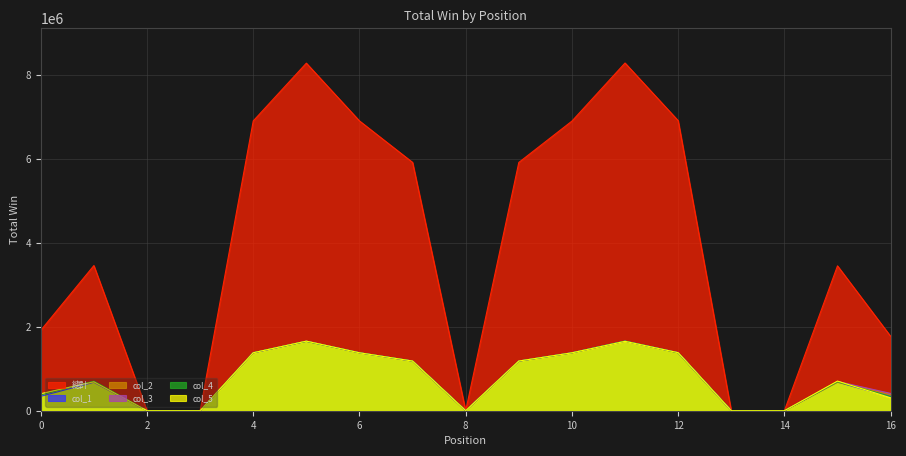

At which label does col_1 reach its minimum?

2